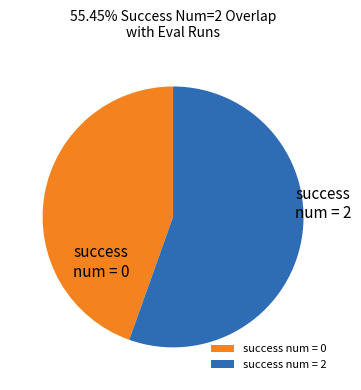

How many slices are in this pie chart?

2